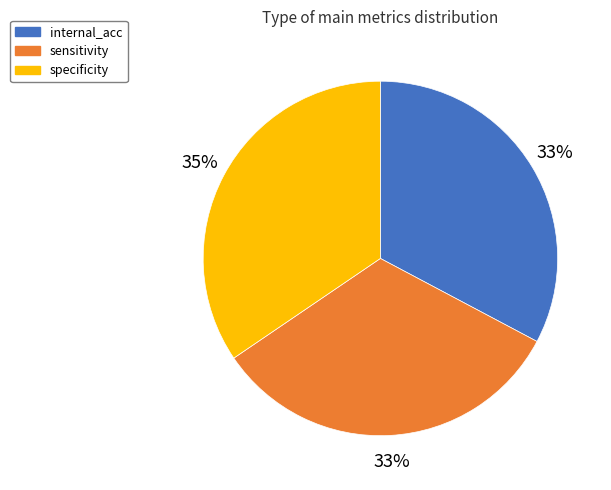

Approximately how many times larger is the value at sensitivity compared to internal_acc?

1.0